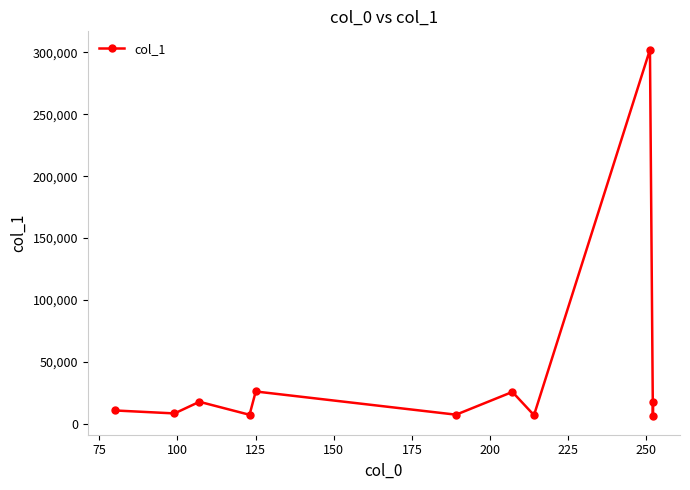

What is the greatest value displayed?

302258.3